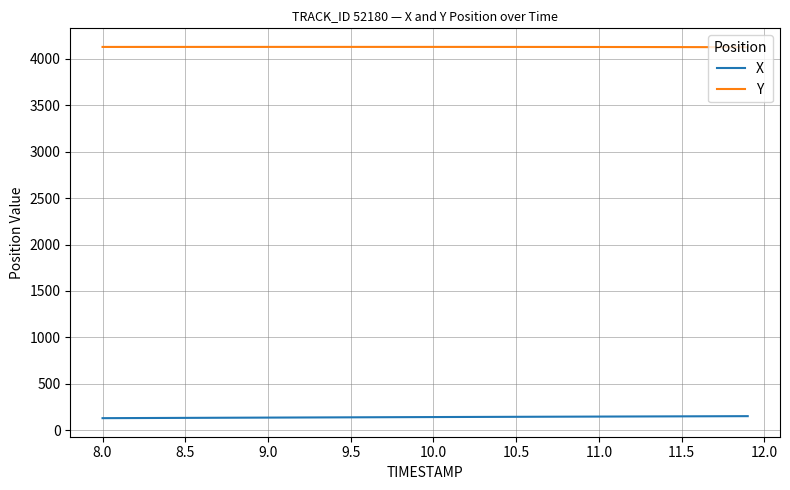

How many values in the X series are below 143?

19